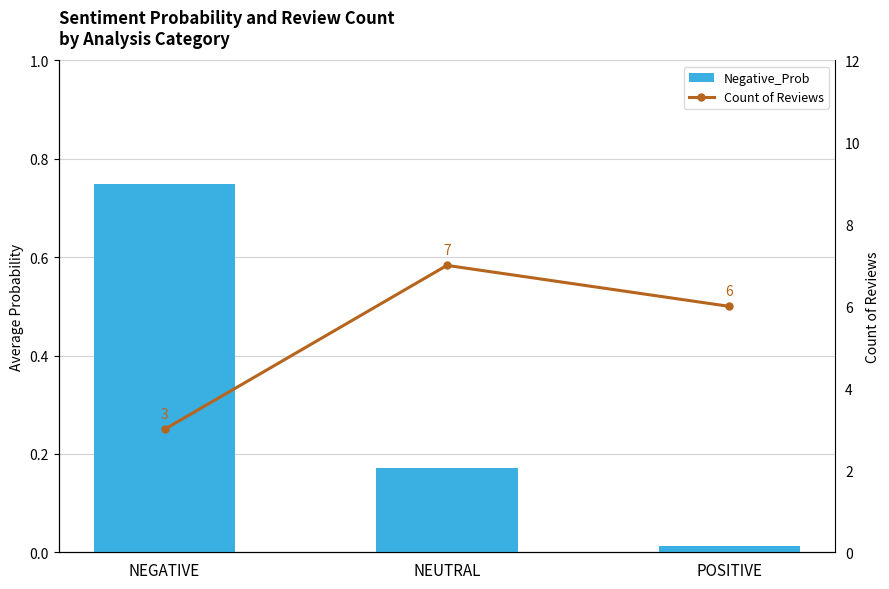

Are the bars horizontal?

No